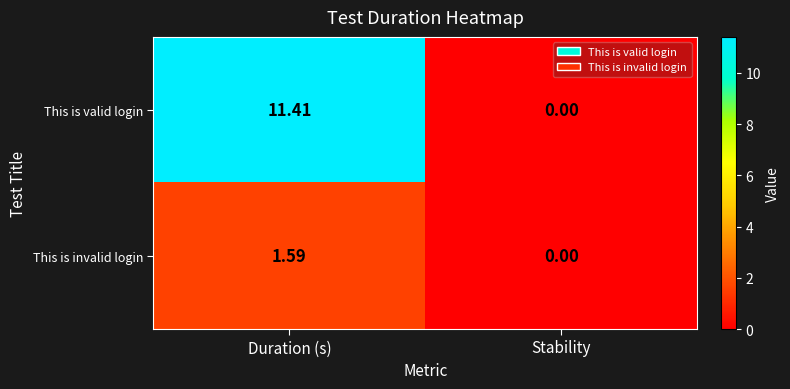

Rank the series at Duration (s) from lowest to highest value.

This is invalid login, This is valid login